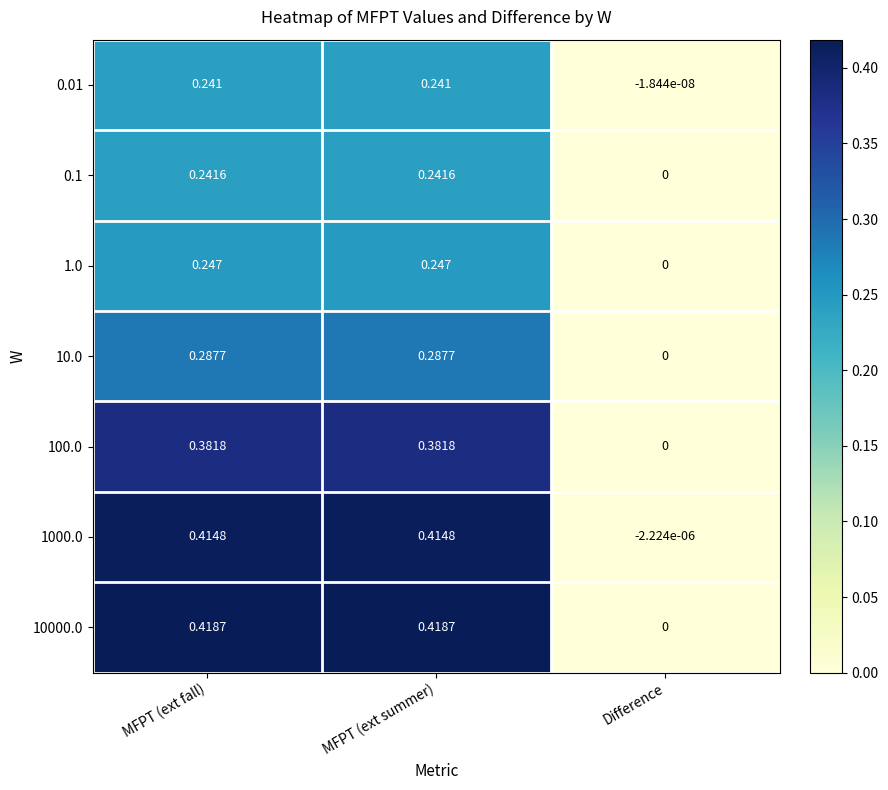

Is the value of 0.1 at MFPT (ext summer) greater than the value of 1.0 at Difference?

Yes